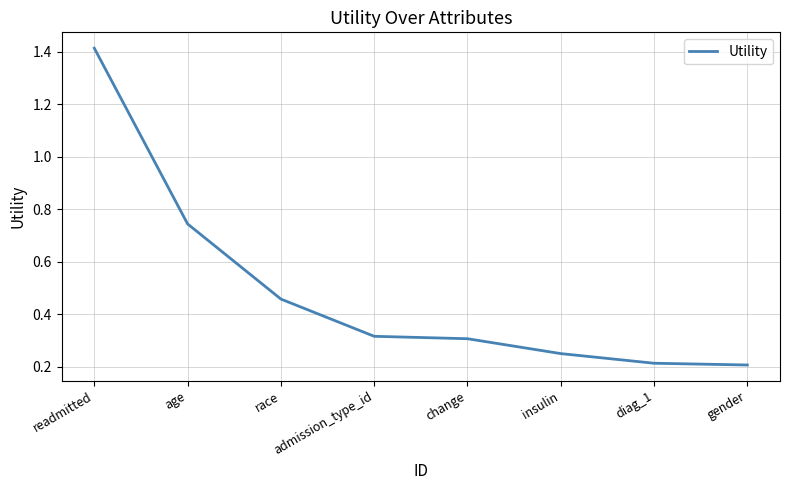

True or false: there are more than 2 points higher than both neighbors.

False